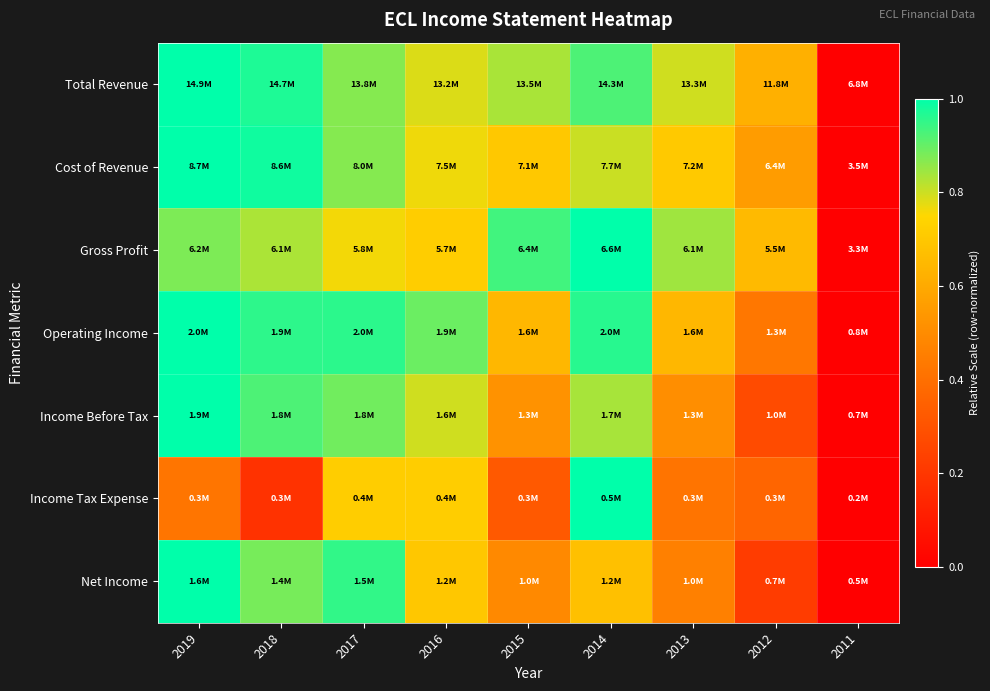

How many distinct data groups are displayed?

7